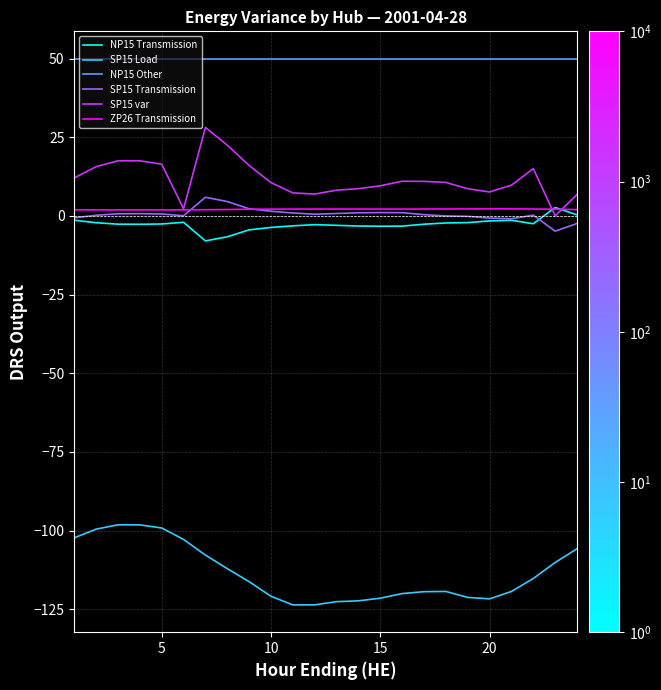

What is the minimum value shown in the chart?

-123.6